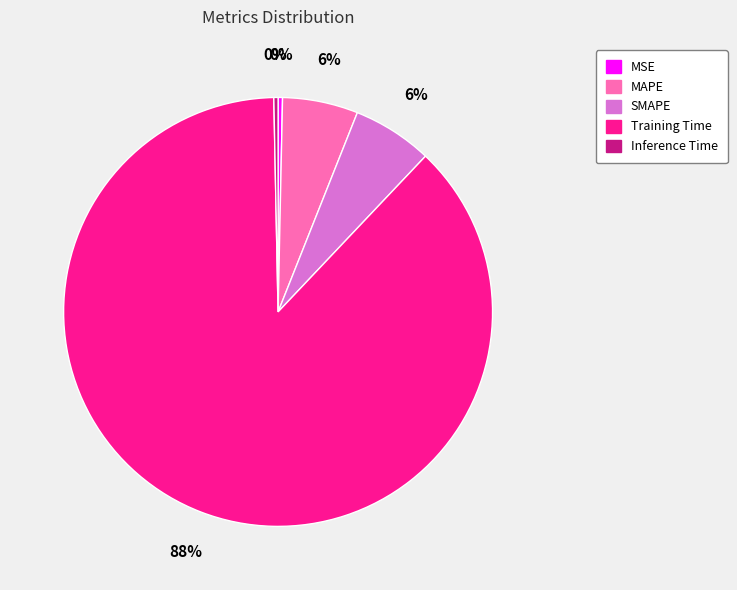

Do SMAPE and Training Time together represent more than half of the pie?

Yes